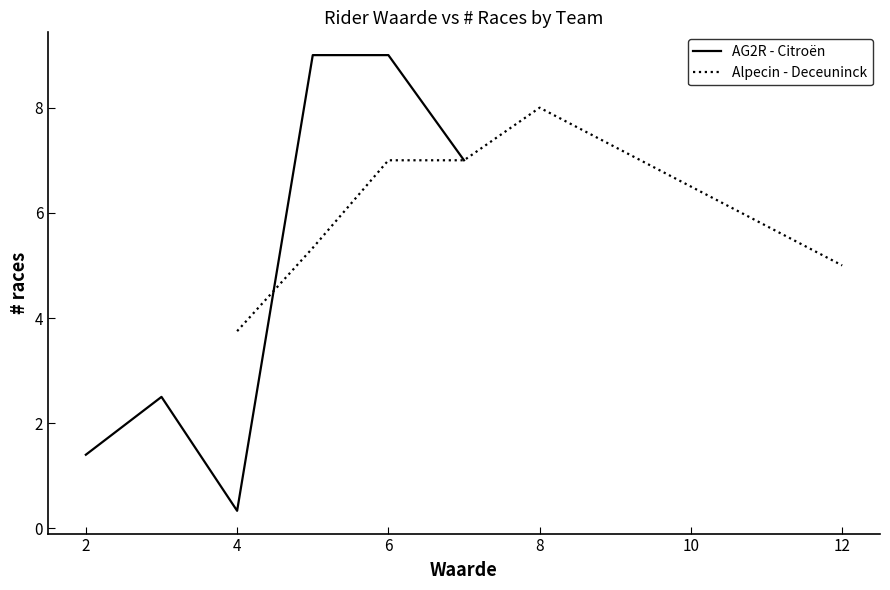

At which label does AG2R - Citroën reach its minimum?

4